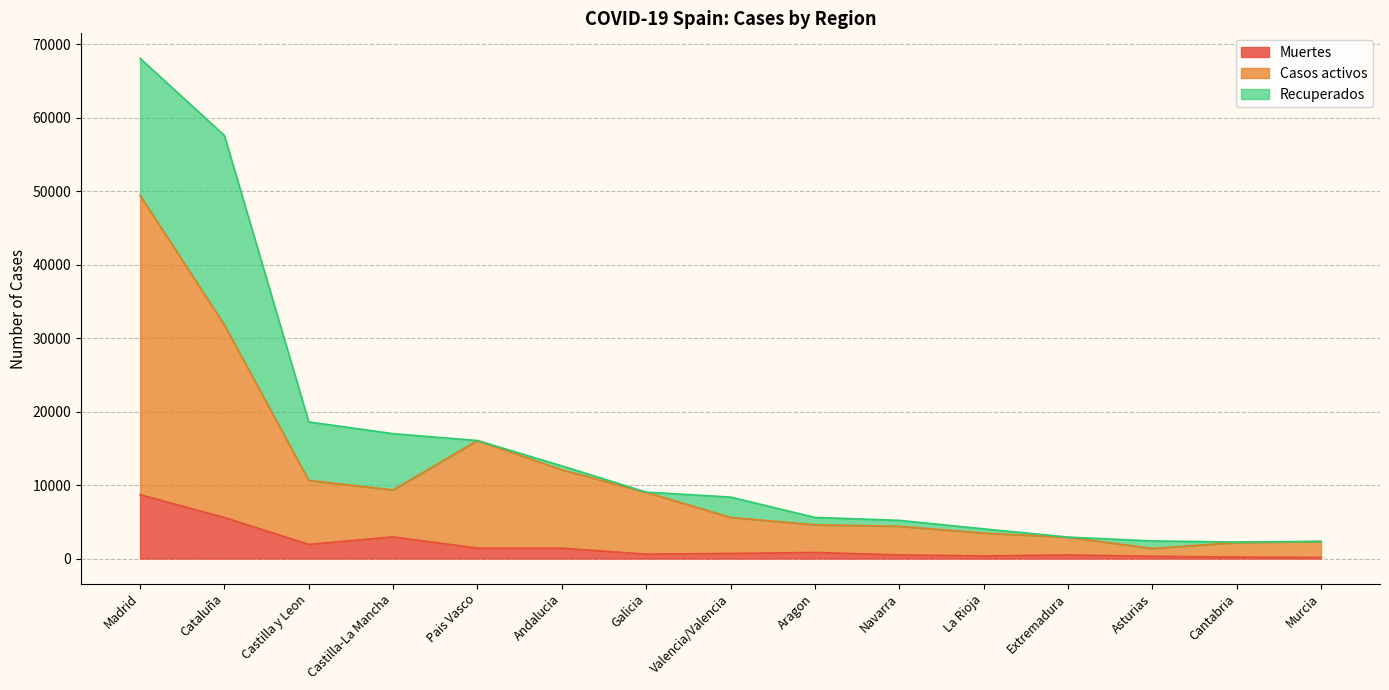

What is the lowest value of the Muertes series?

148